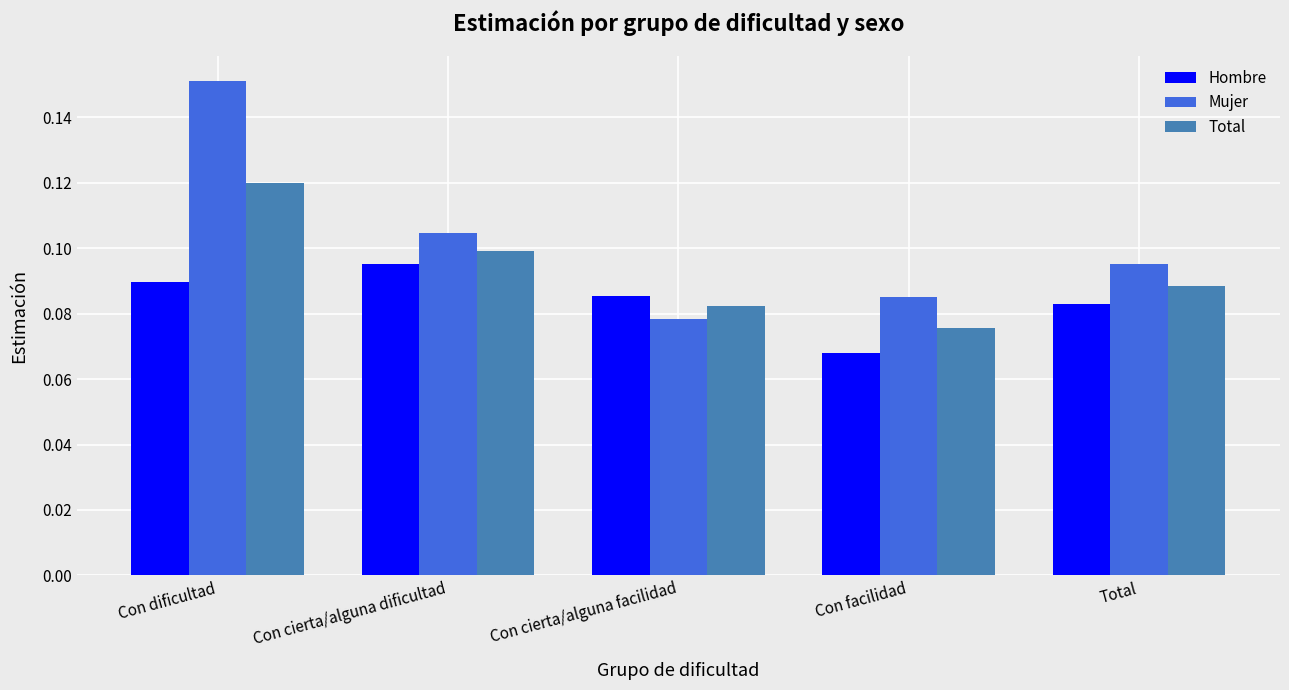

List the labels in order of Total value, largest first.

Con dificultad, Con cierta/alguna dificultad, Total, Con cierta/alguna facilidad, Con facilidad